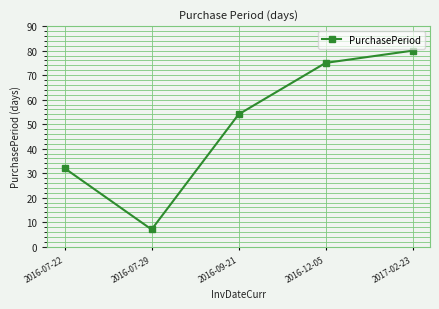

The chart shows a value of 32 at 2016-07-22. True or false?

True